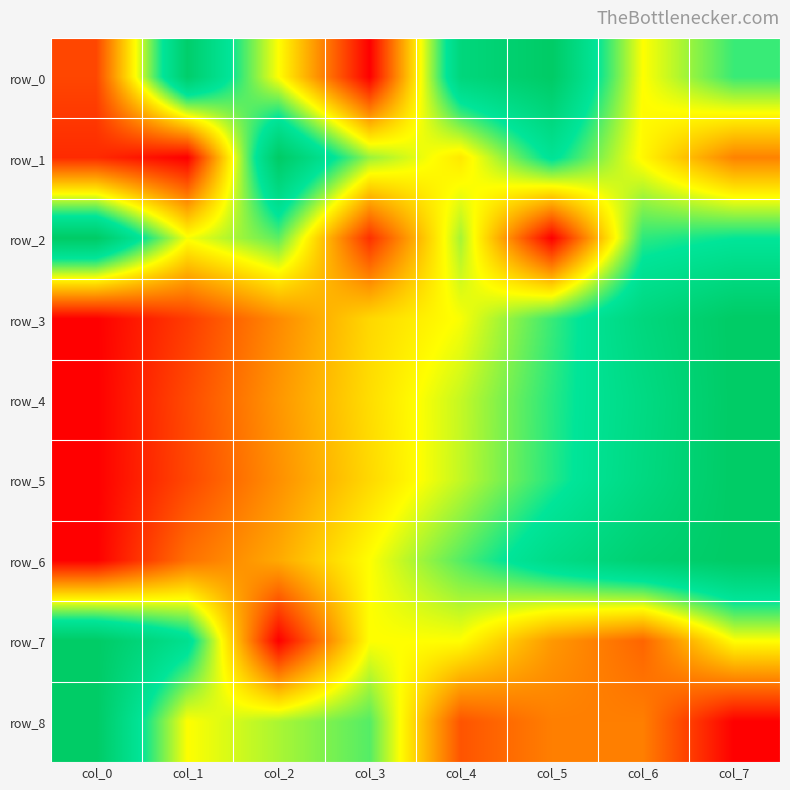

The value of row_5 at col_4 is 0.8. True or false?

False